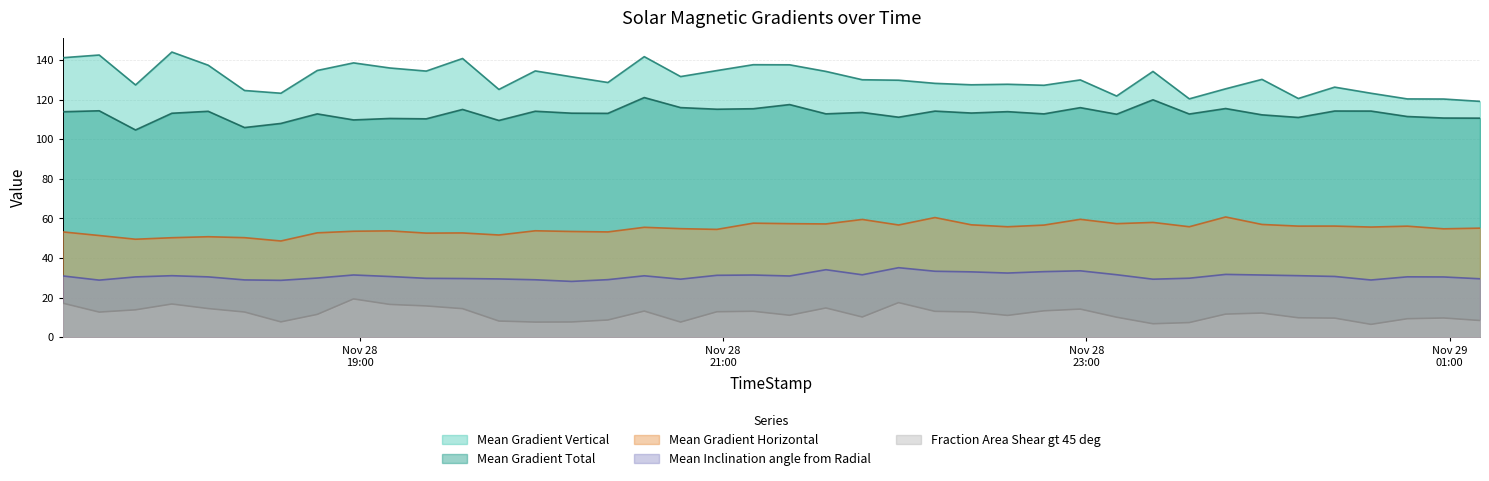

At which label is Mean Gradient Total closest to 112?

2016/11/28 23:58